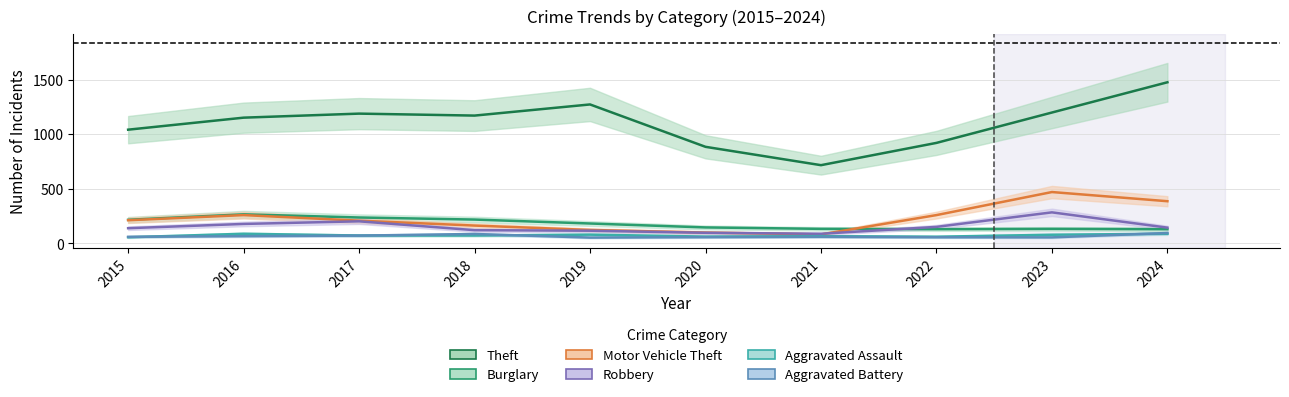

At which category is the sum across all series the highest?

2024